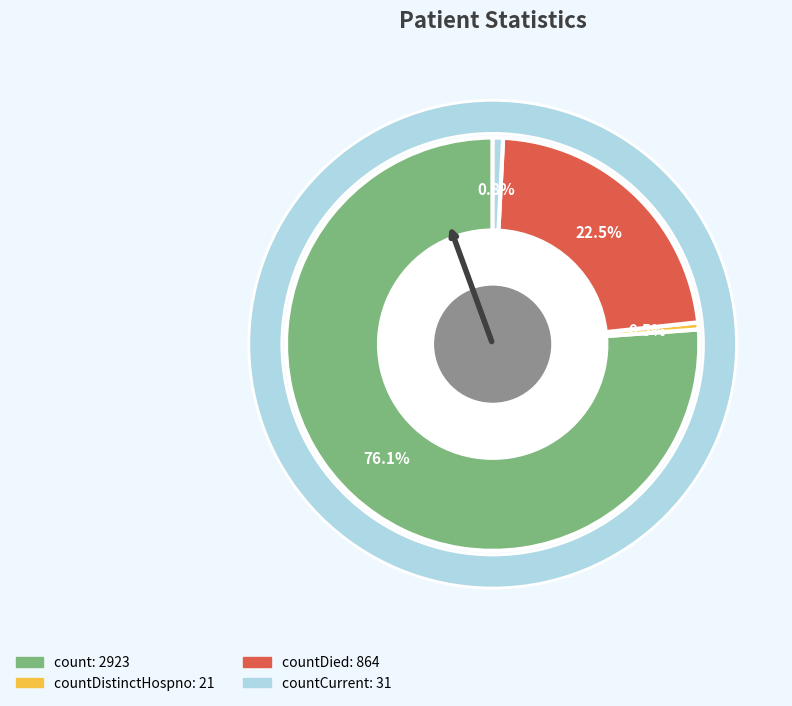

Is it true that count is 84% of the pie?

False